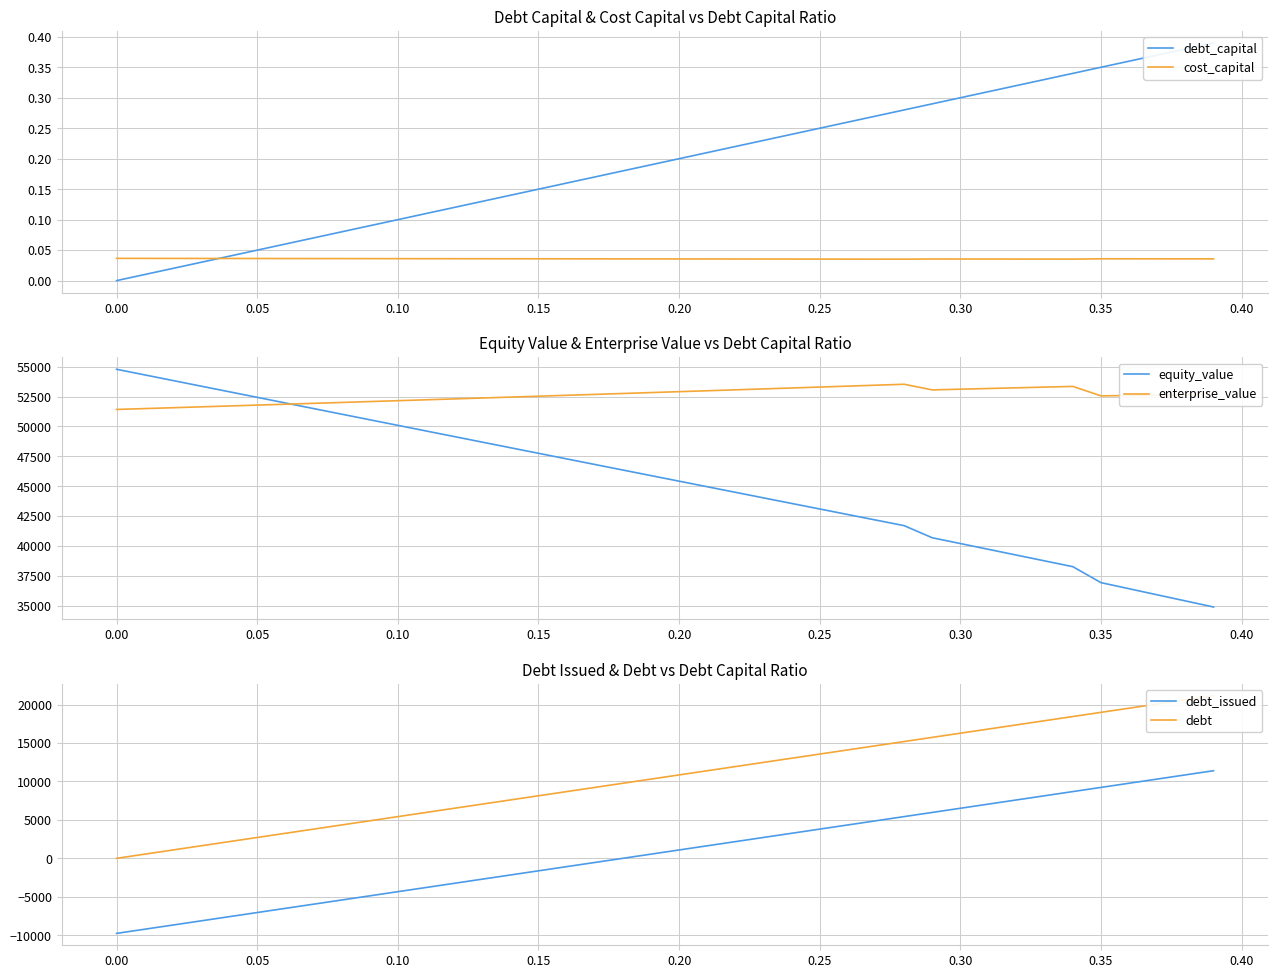

True or false: cost_capital has a value of 0.1 at 0.25.

False